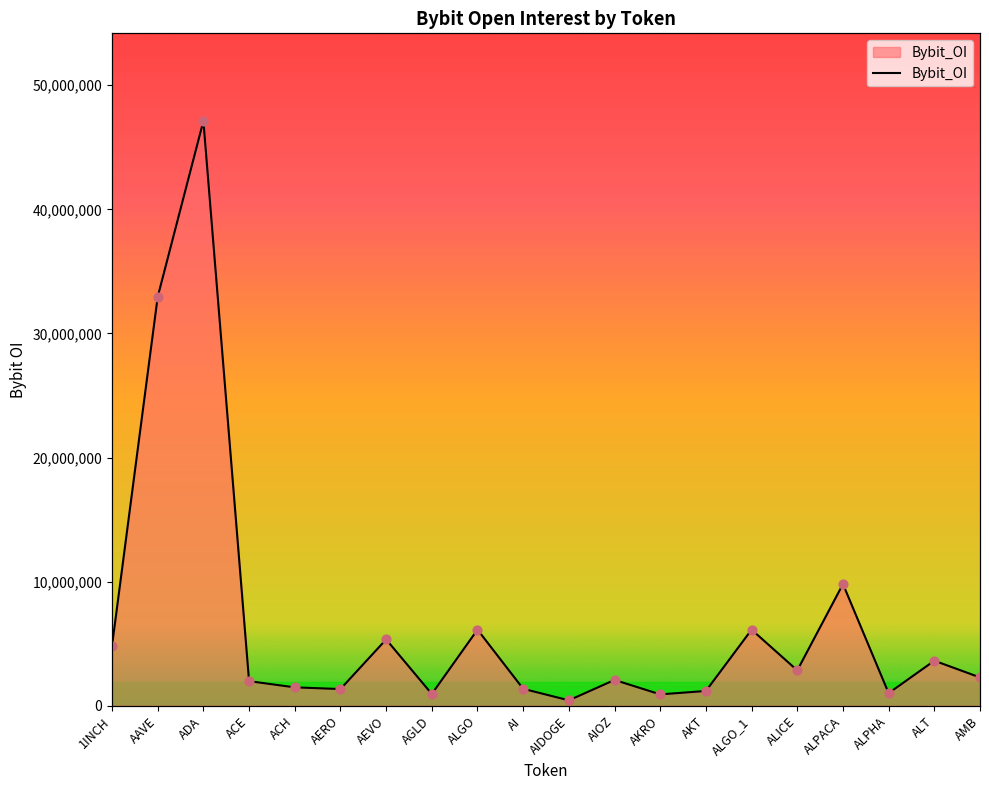

Which has a higher value, AIDOGE or ALPACA?

ALPACA